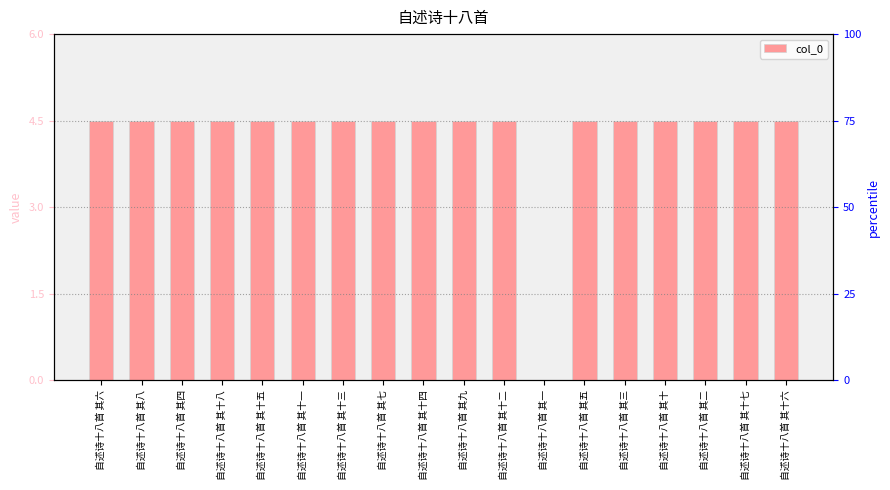

Are the bars horizontal?

No